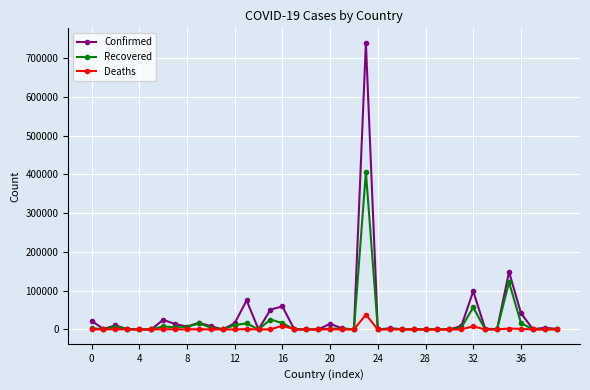

Which series has the largest range (max minus min)?

Confirmed